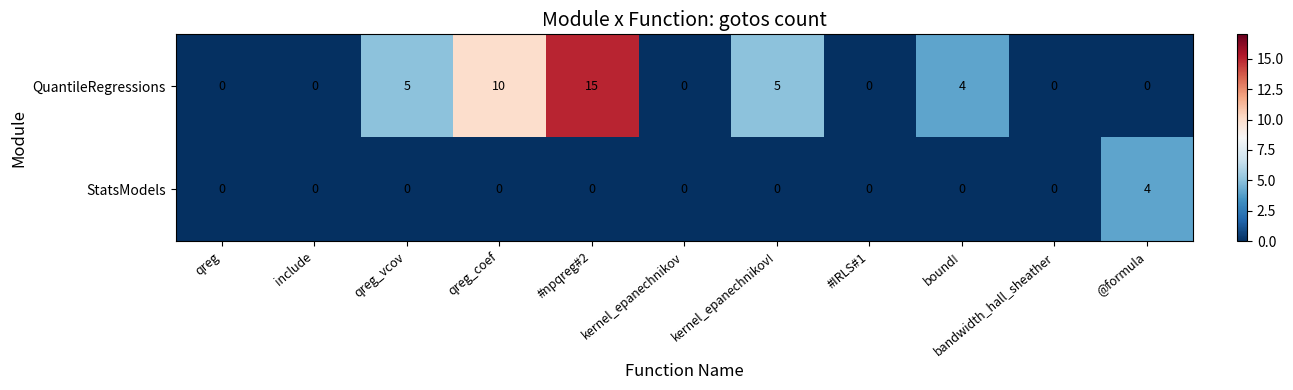

How many series are shown in this chart?

2